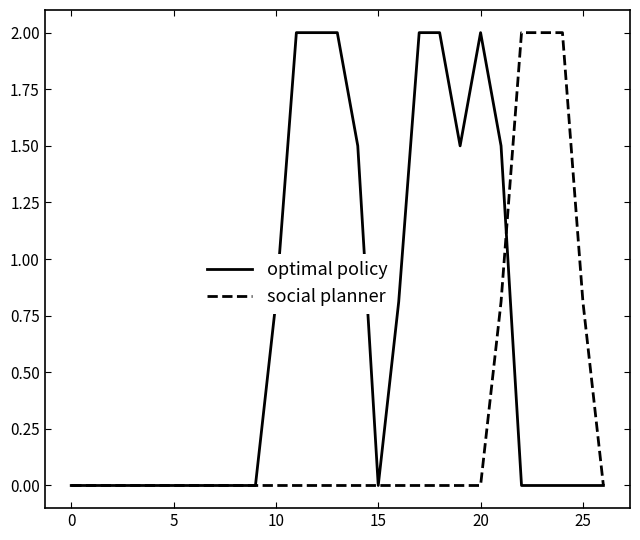

List the series in order of their overall mean, highest first.

optimal policy, social planner